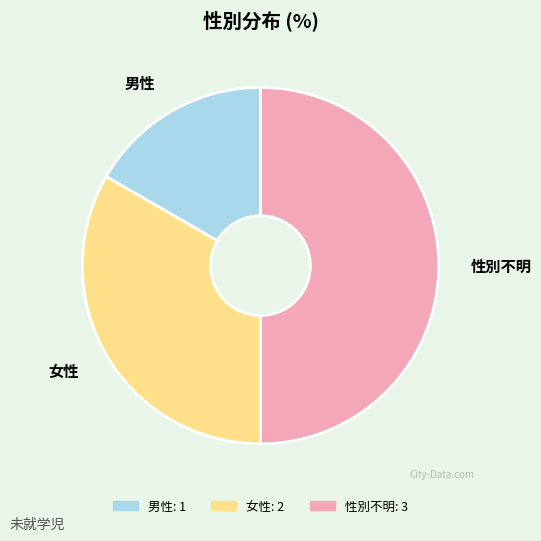

Is the sum of 男性 and 性別不明 greater than half?

Yes